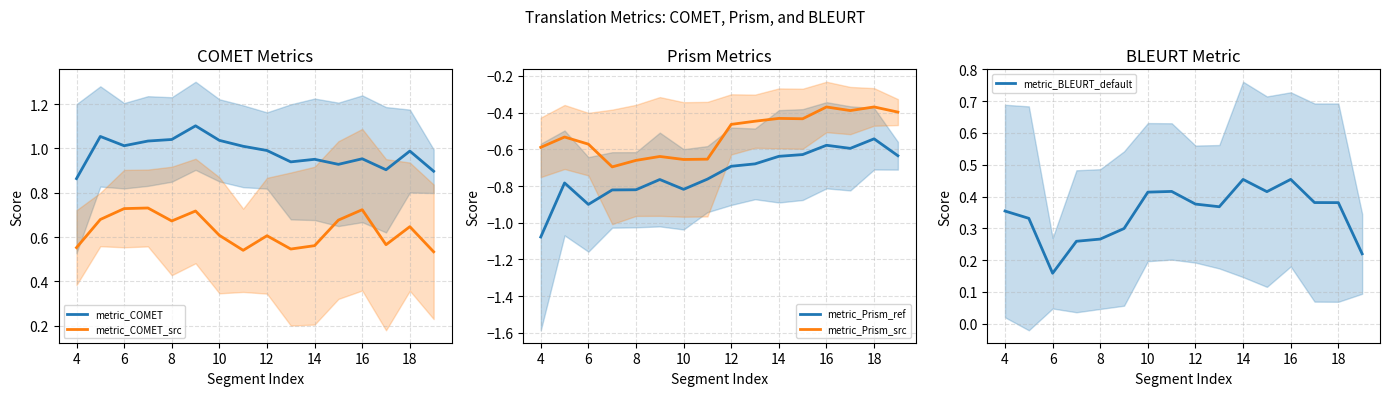

What is the difference between the maximum and minimum values in the metric_COMET_src series?

0.2